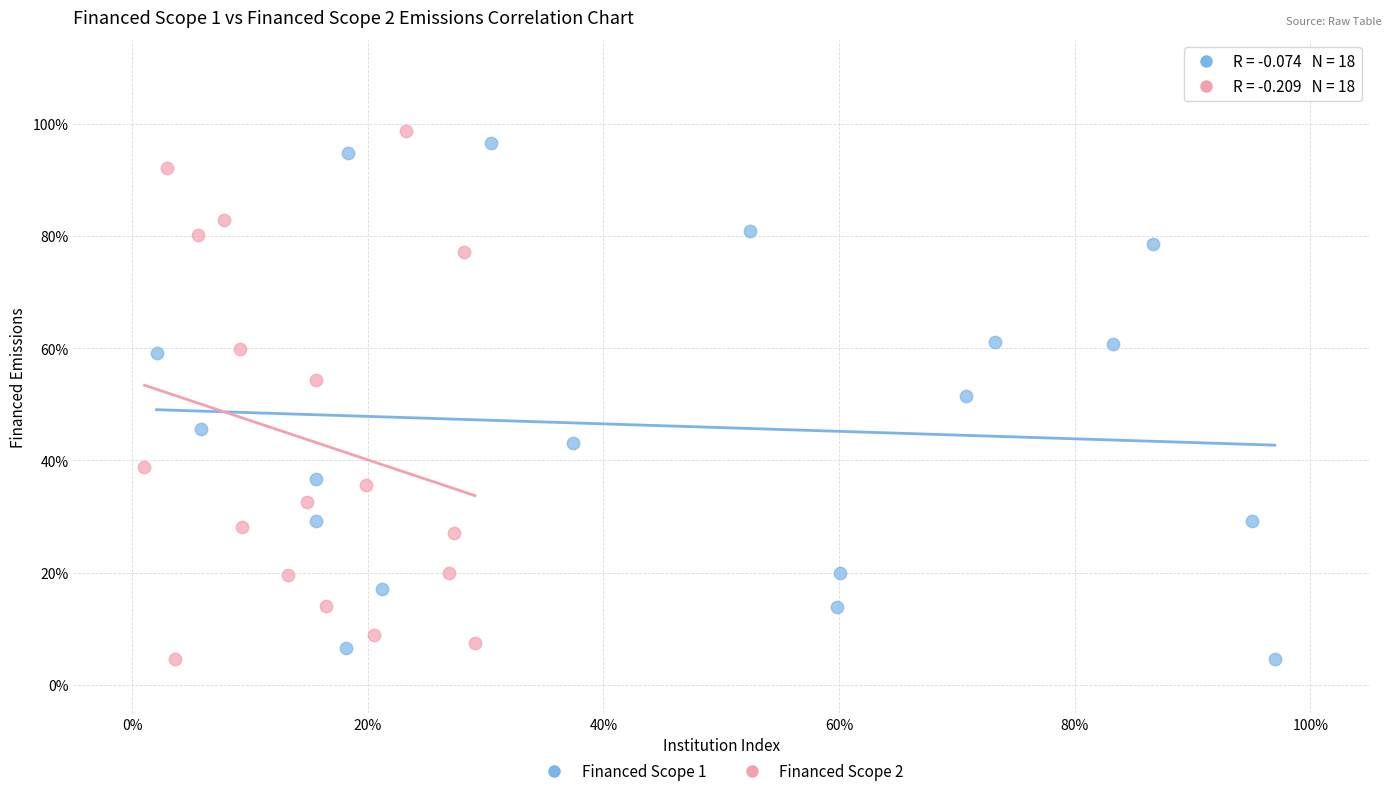

Which series contains the highest Y value?

Financed Scope 2